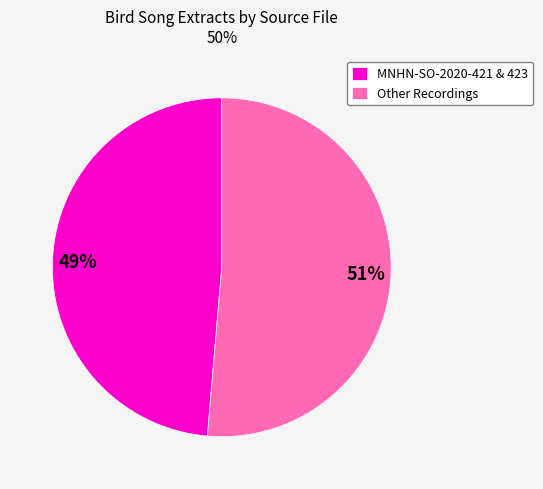

What percentage is the Other Recordings slice, to the nearest percent?

51%